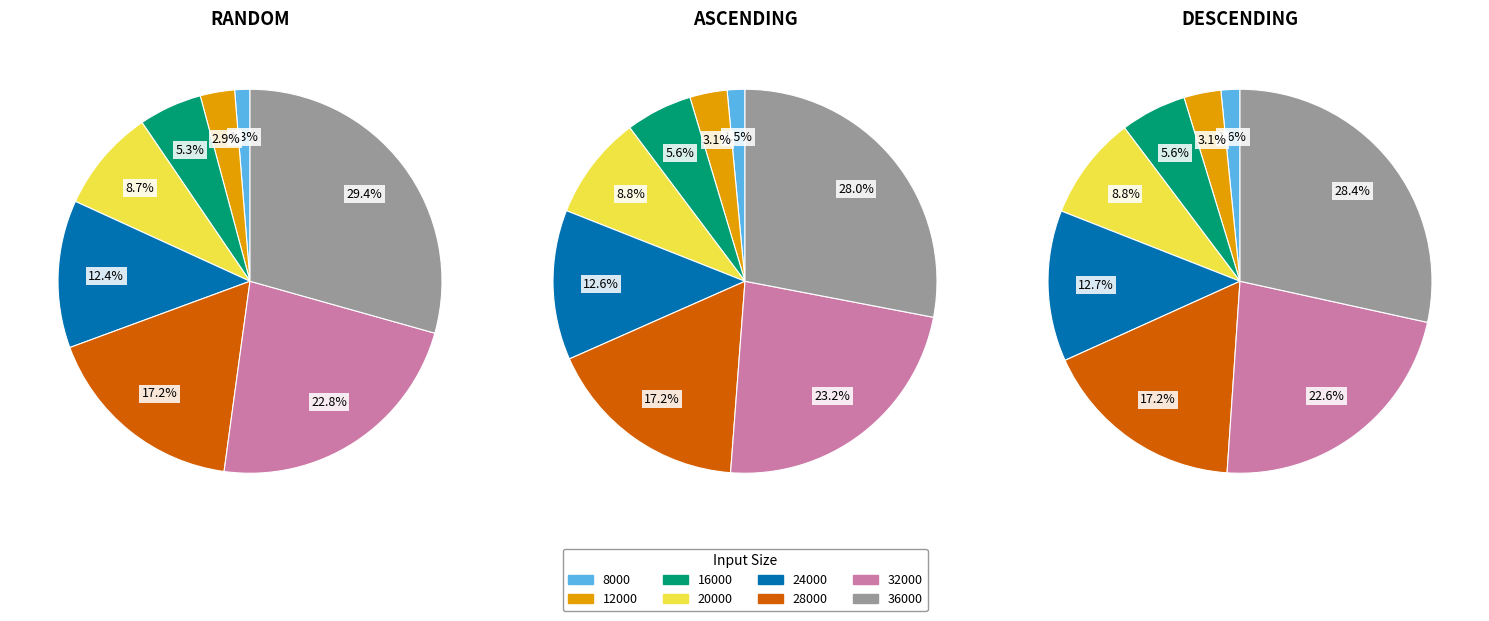

How many slices are in this pie chart?

8